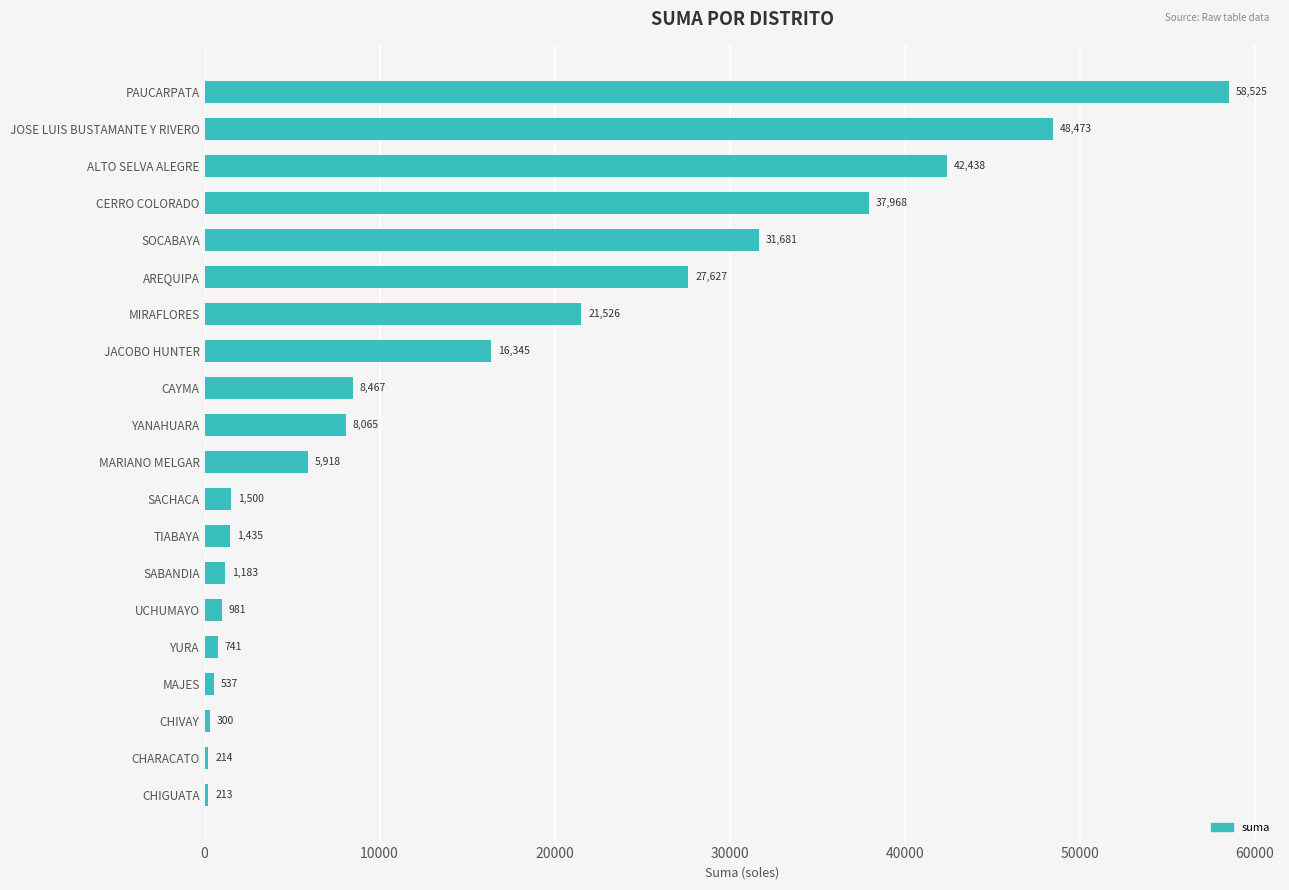

The value at SABANDIA is 1183.5. True or false?

True